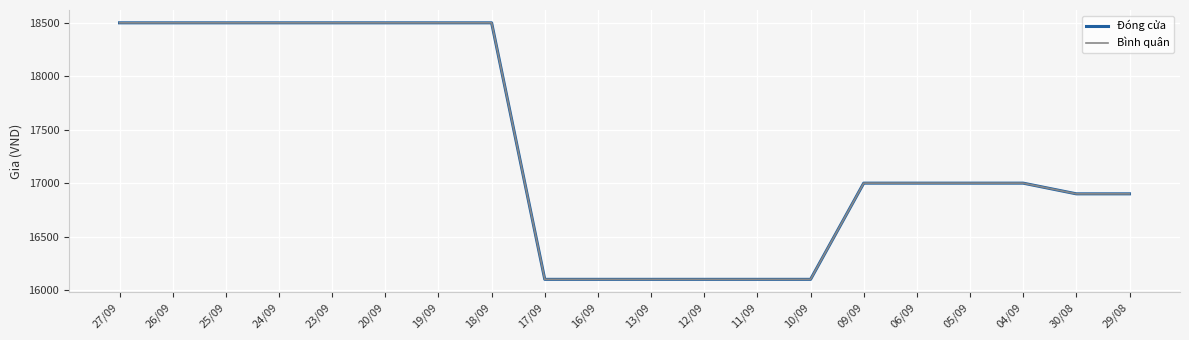

Reading left to right, list all the values displayed in this chart.

Đóng cửa: 18500	18500	18500	18500	18500	18500	18500	18500	16100	16100	16100	16100	16100	16100	17000	17000	17000	17000	16900	16900
Bình quân: 18500	18500	18500	18500	18500	18500	18500	18500	16100	16100	16100	16100	16100	16100	17000	17000	17000	17000	16900	16900